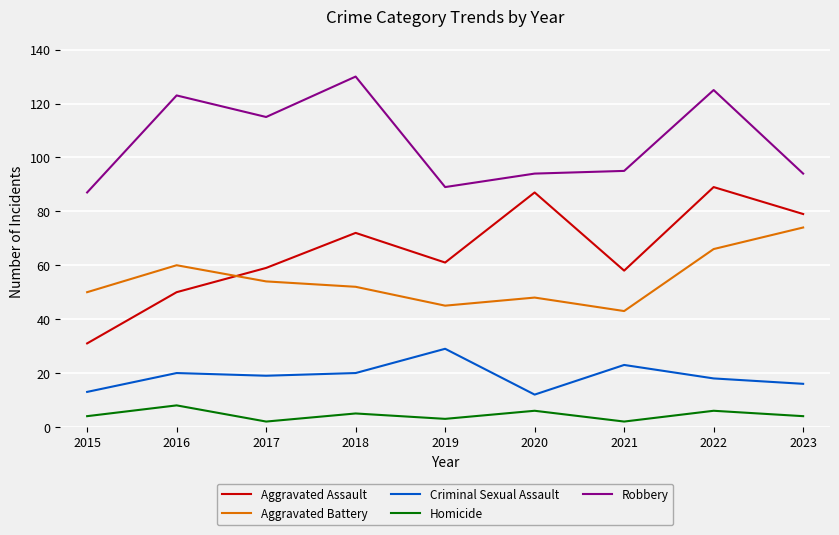

True or false: Aggravated Assault and Robbery cross at least once.

False